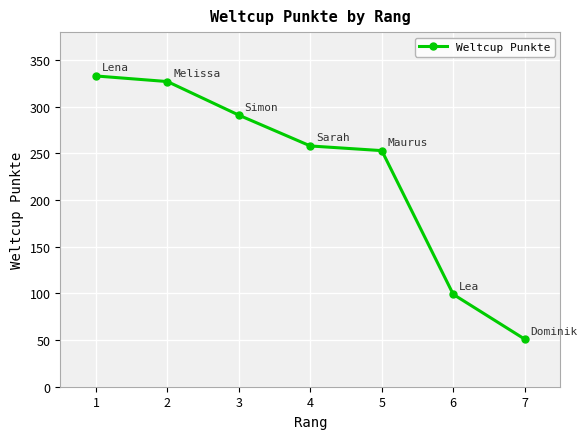

List the labels in order of value, largest first.

1, 2, 3, 4, 5, 6, 7